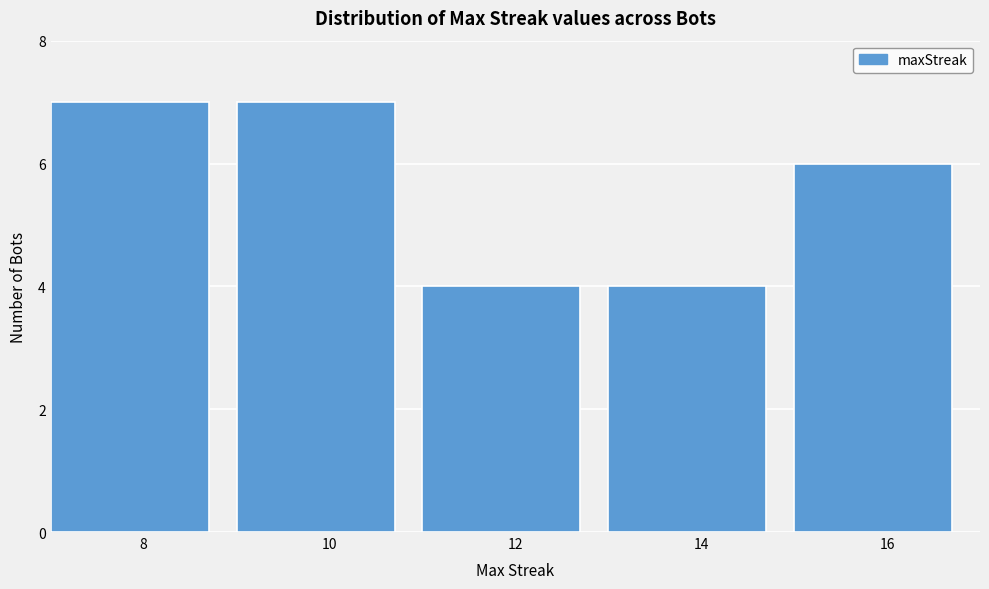

Reading left to right, transcribe all the data shown in this chart.

8=7	10=7	12=4	14=4	16=6